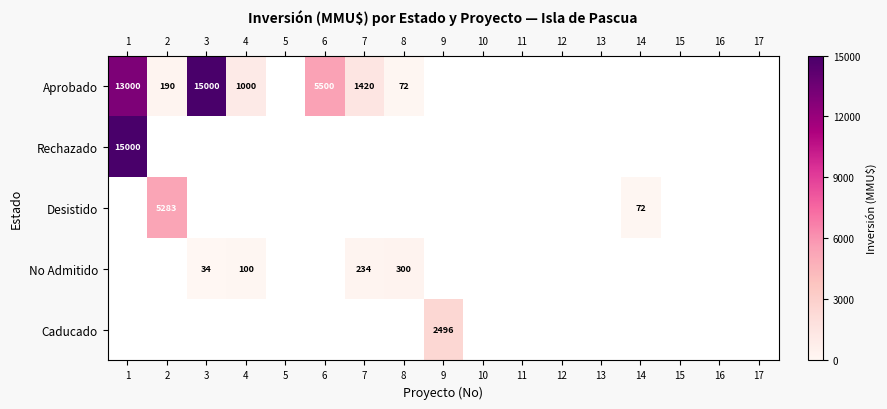

The value of No Admitido at 3 is 57. True or false?

False